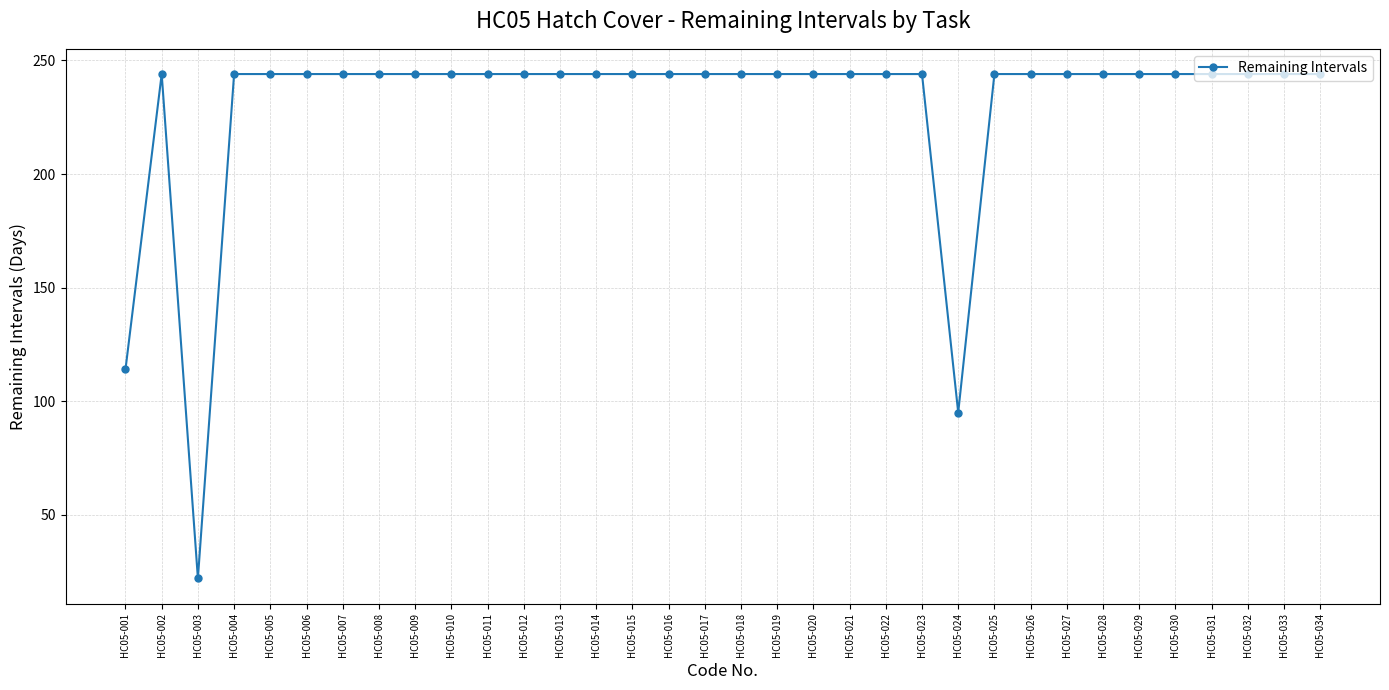

How many series are shown in this chart?

1